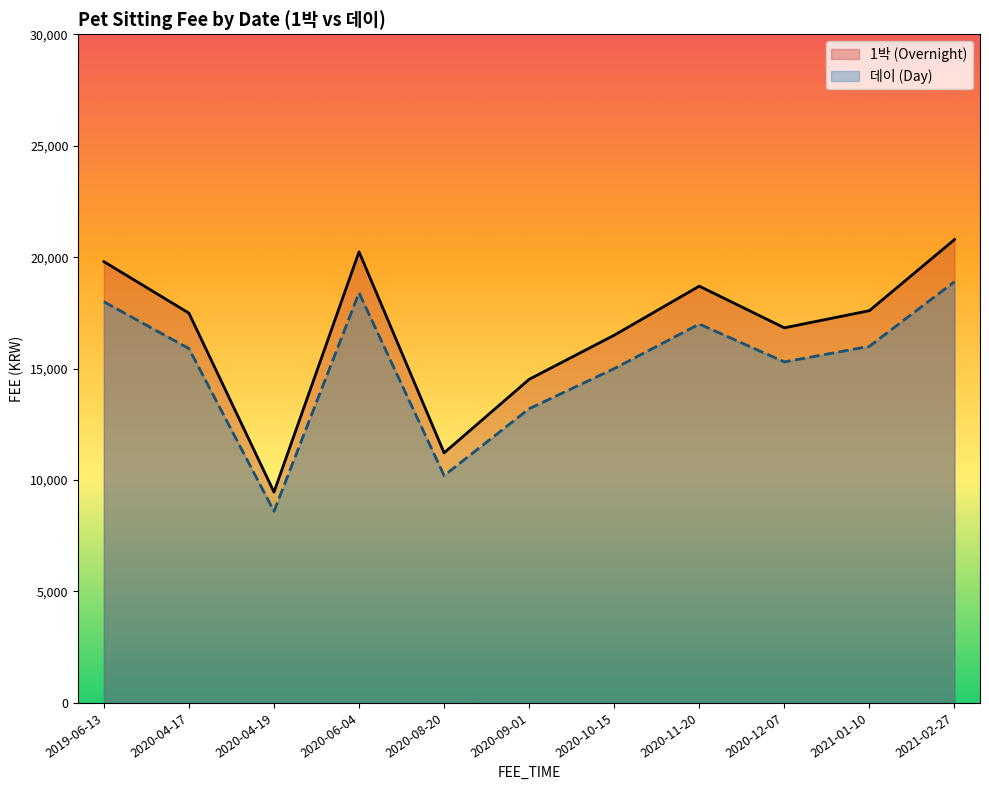

What are all the series names shown in the legend?

1박 (Overnight), 데이 (Day)